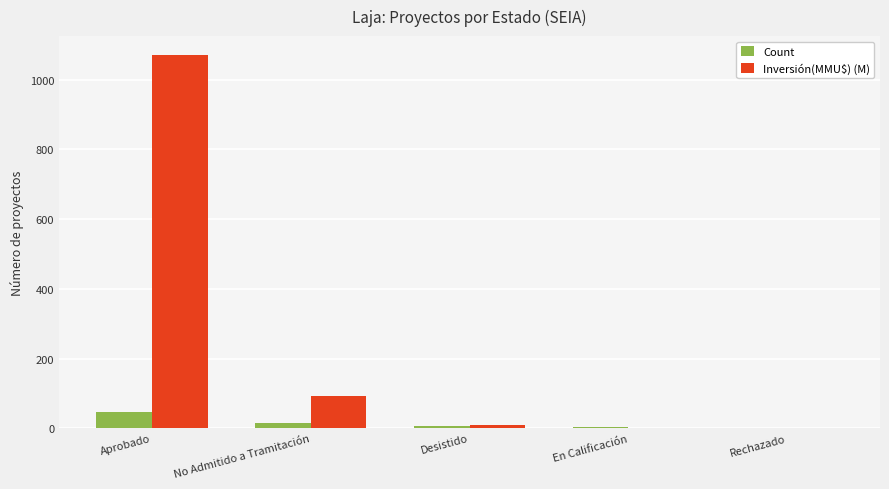

What is the sum of all Inversión(MMU$) (M) values?

1173.8